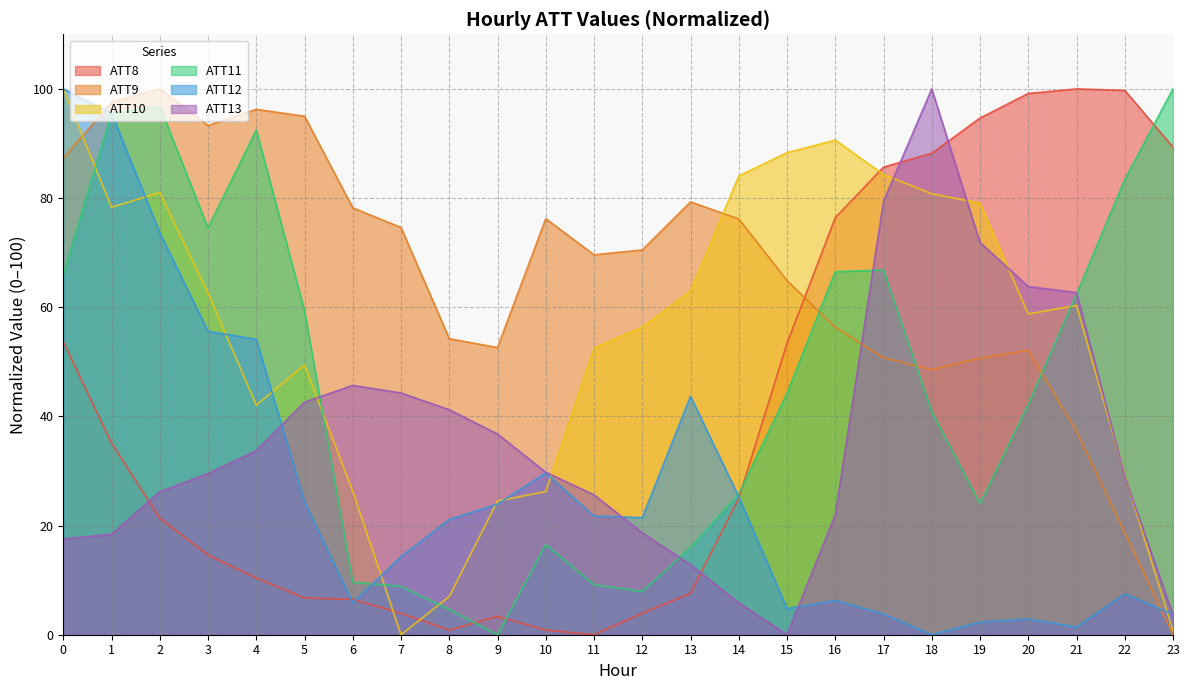

How many interior local peaks does the ATT11 series have?

4